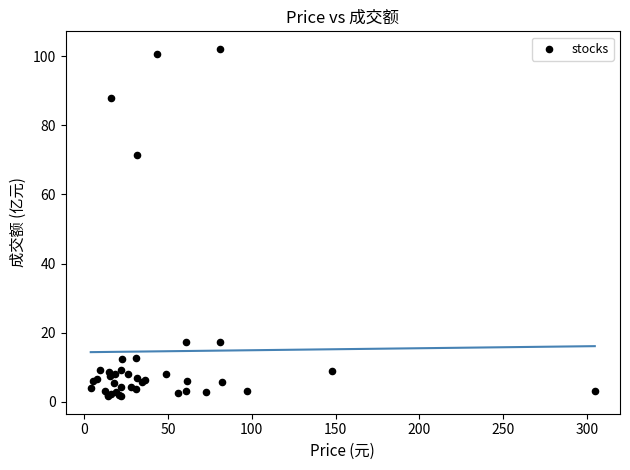

What Y value in the scatter plot is closest to 51?

71.5